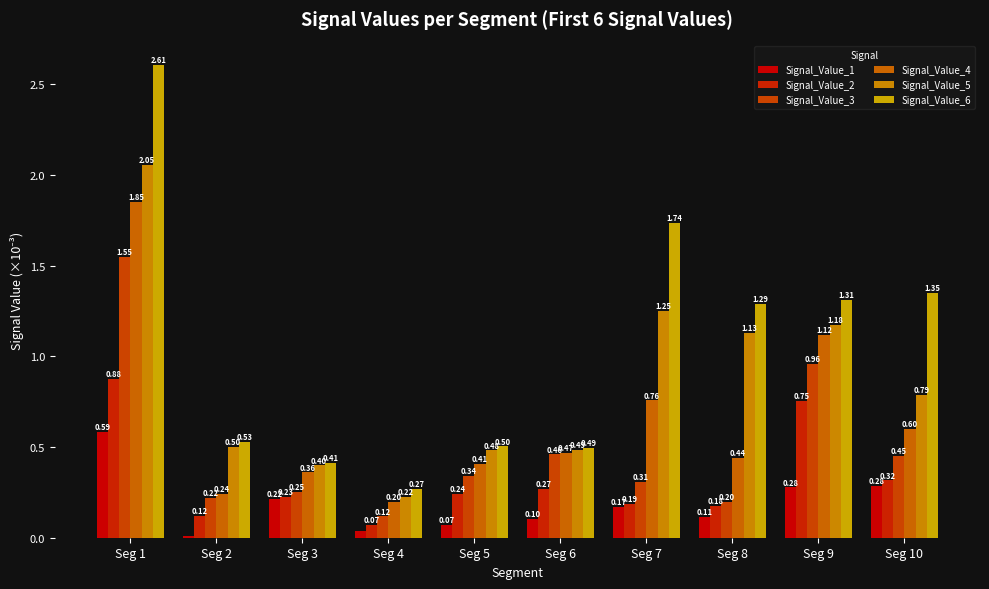

List the series in order of their overall mean, lowest first.

Signal_Value_1, Signal_Value_2, Signal_Value_3, Signal_Value_4, Signal_Value_5, Signal_Value_6